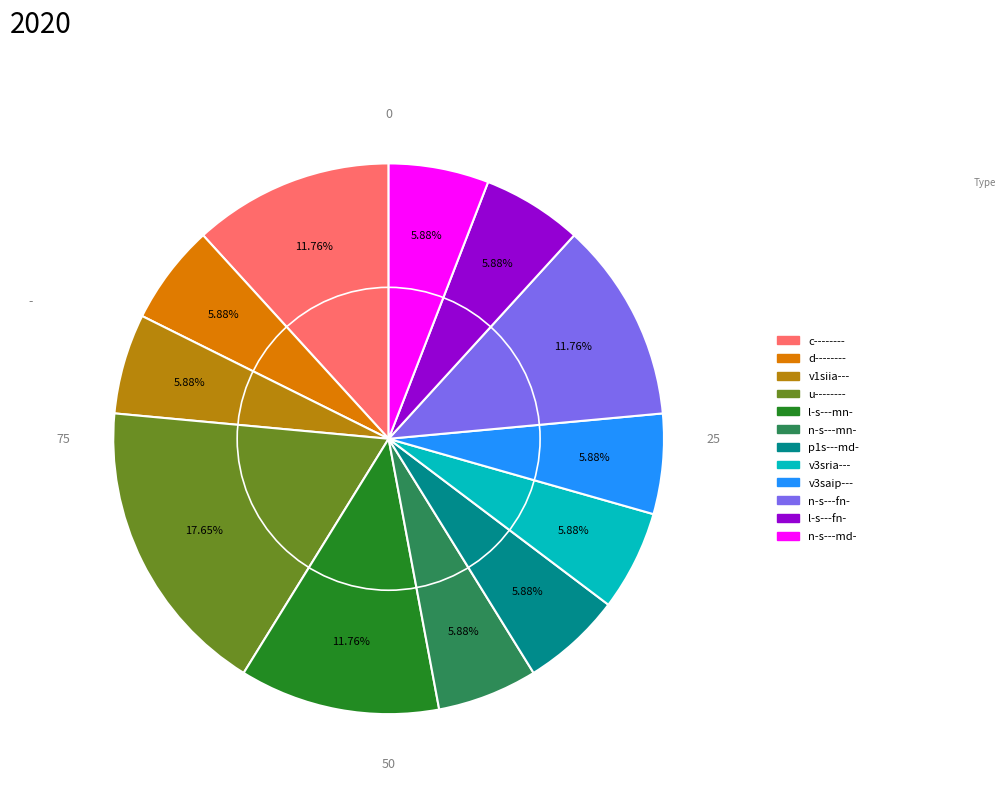

What portion of the pie excludes l-s---fn-?

94.1%